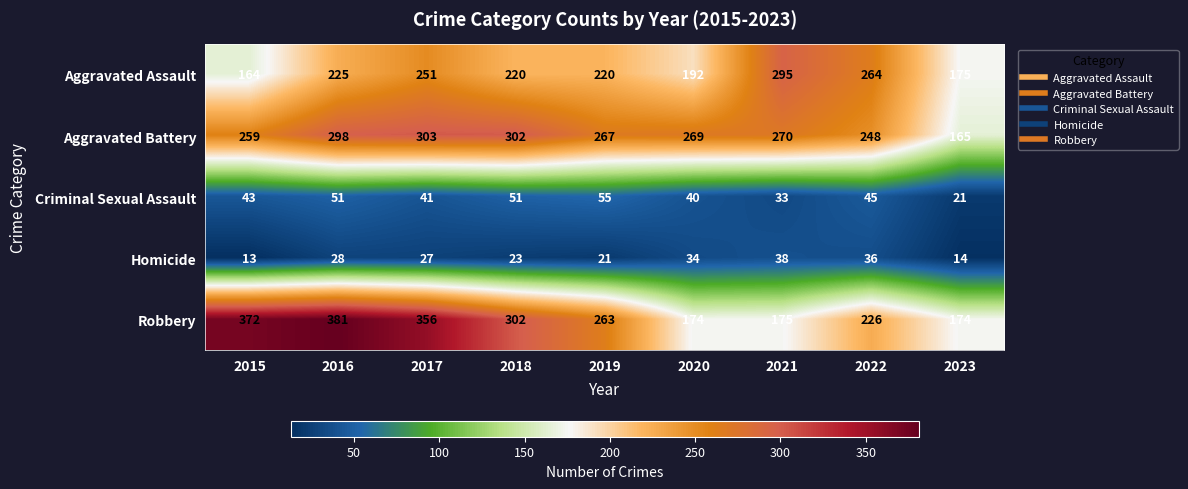

What is the sum of the Robbery values at 2020 and 2019?

437